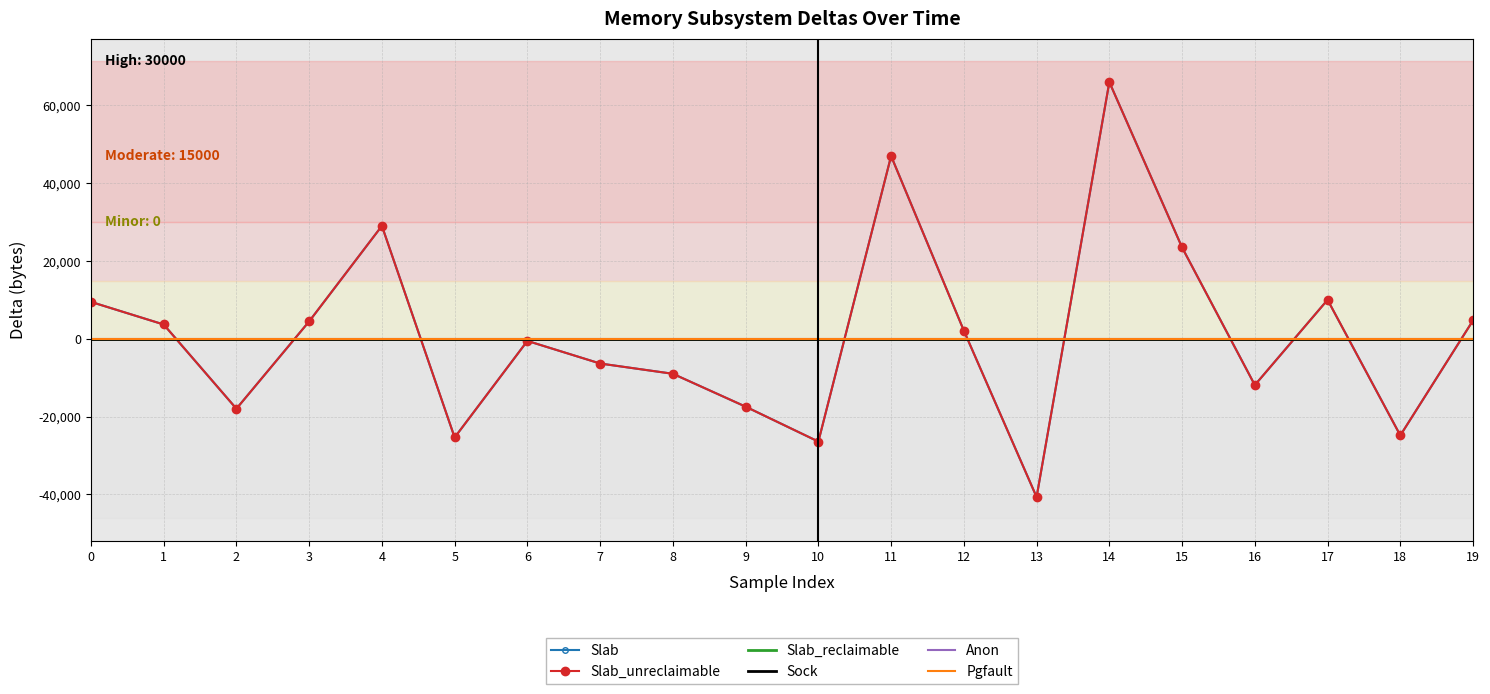

What is the difference between the highest and lowest values at 1?

3696